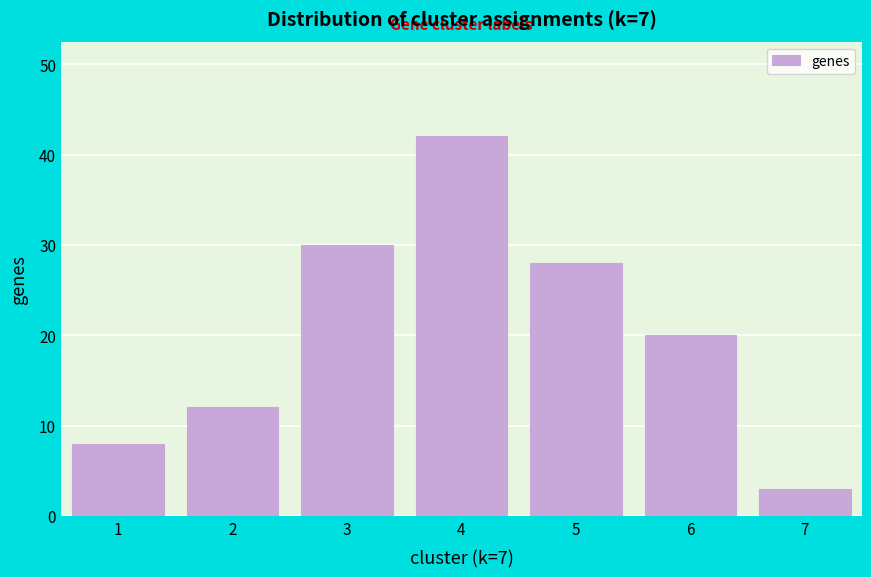

Reading left to right, transcribe all the data shown in this chart.

1=8	2=12	3=30	4=42	5=28	6=20	7=3